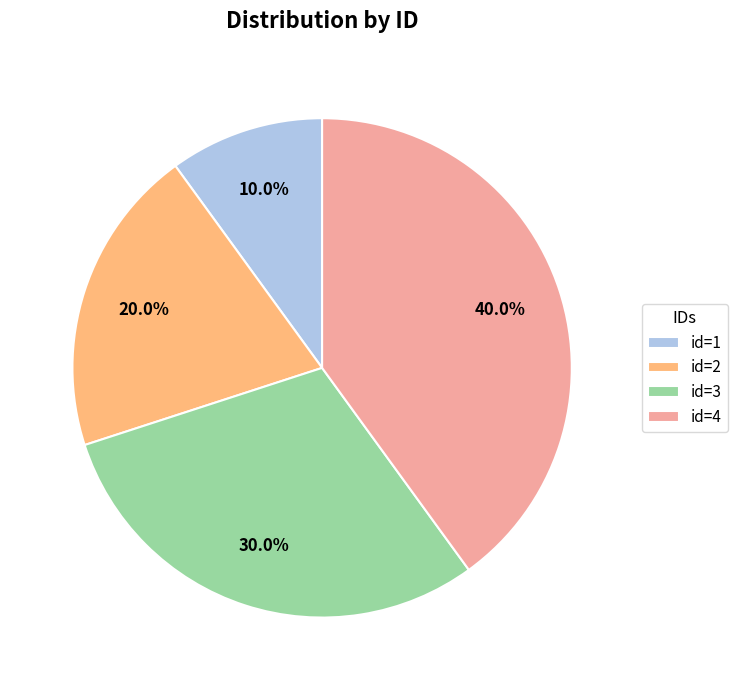

What is the smallest slice in the pie chart?

id=1